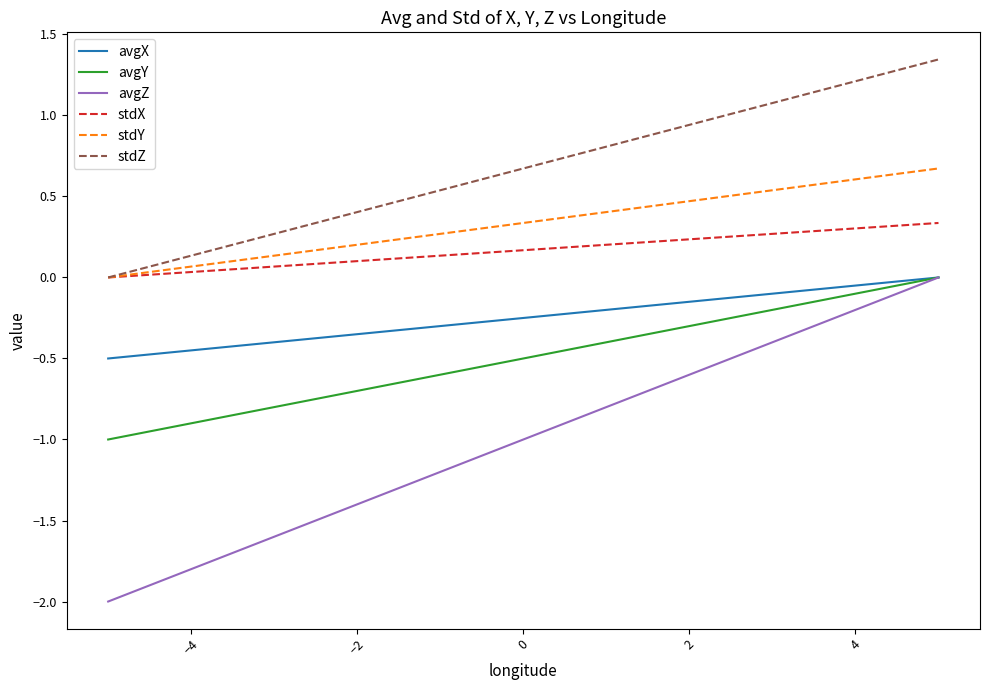

What is the minimum value shown in the chart?

-2.0